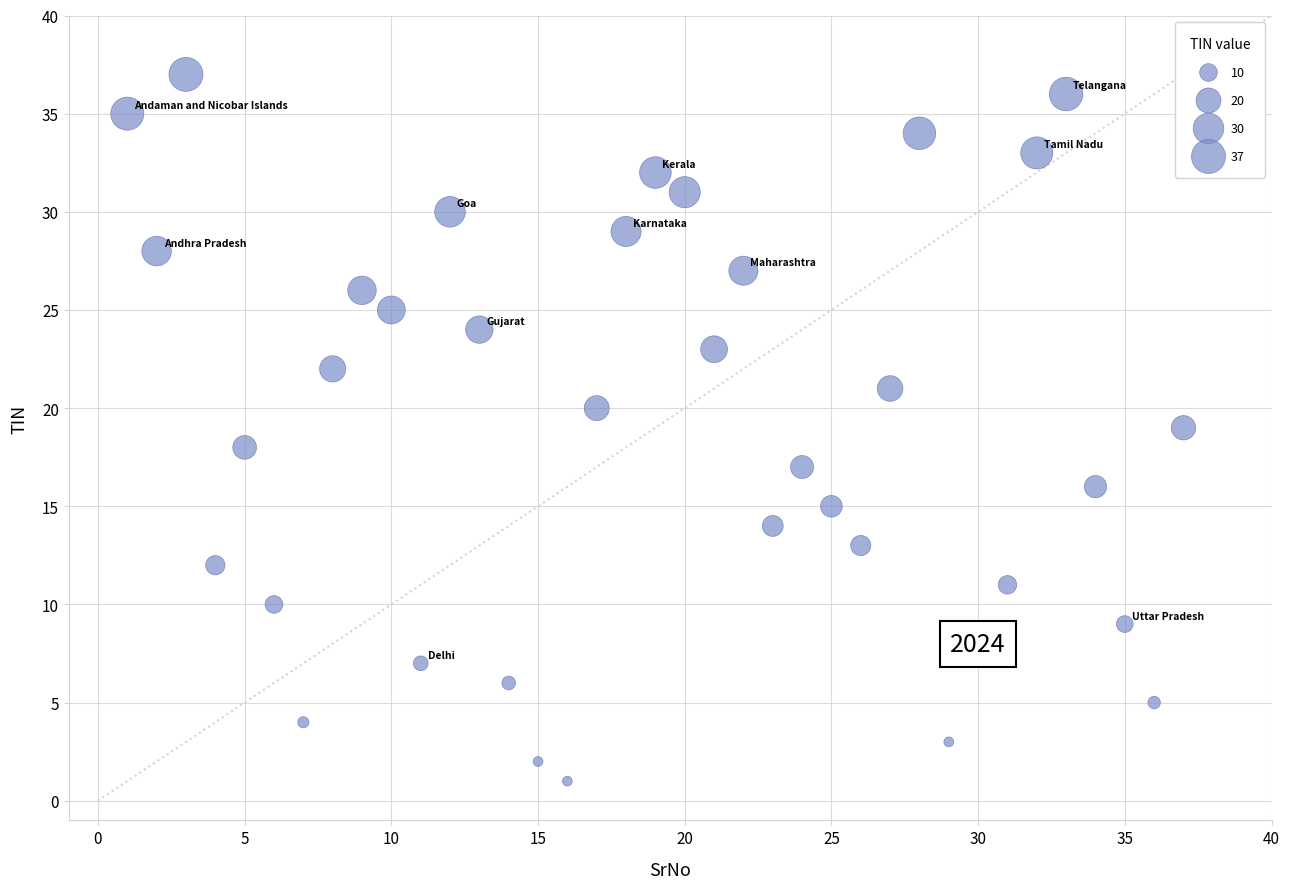

What is the range of Y values (max minus min)?

36